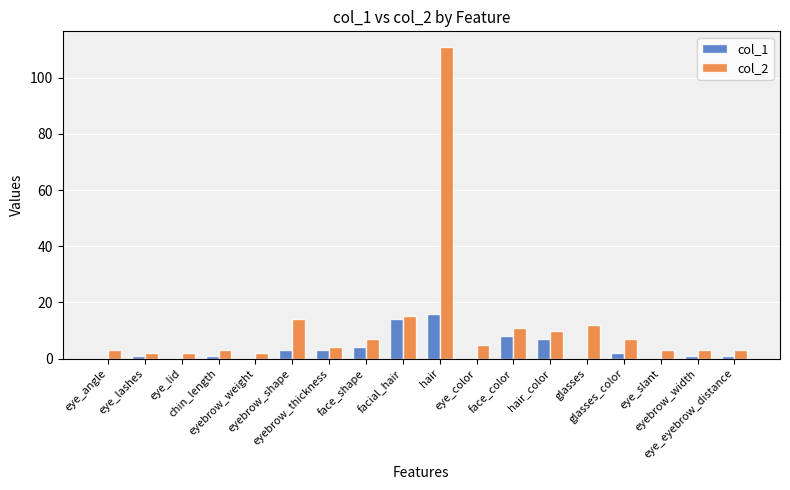

What is the maximum value shown in the chart?

111